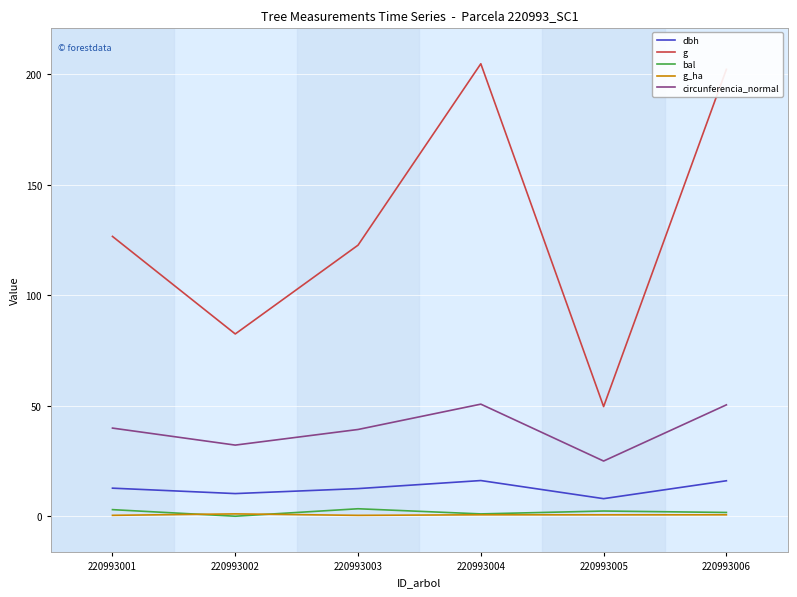

True or false: g_ha has a value of 0.6 at 220993005.

True